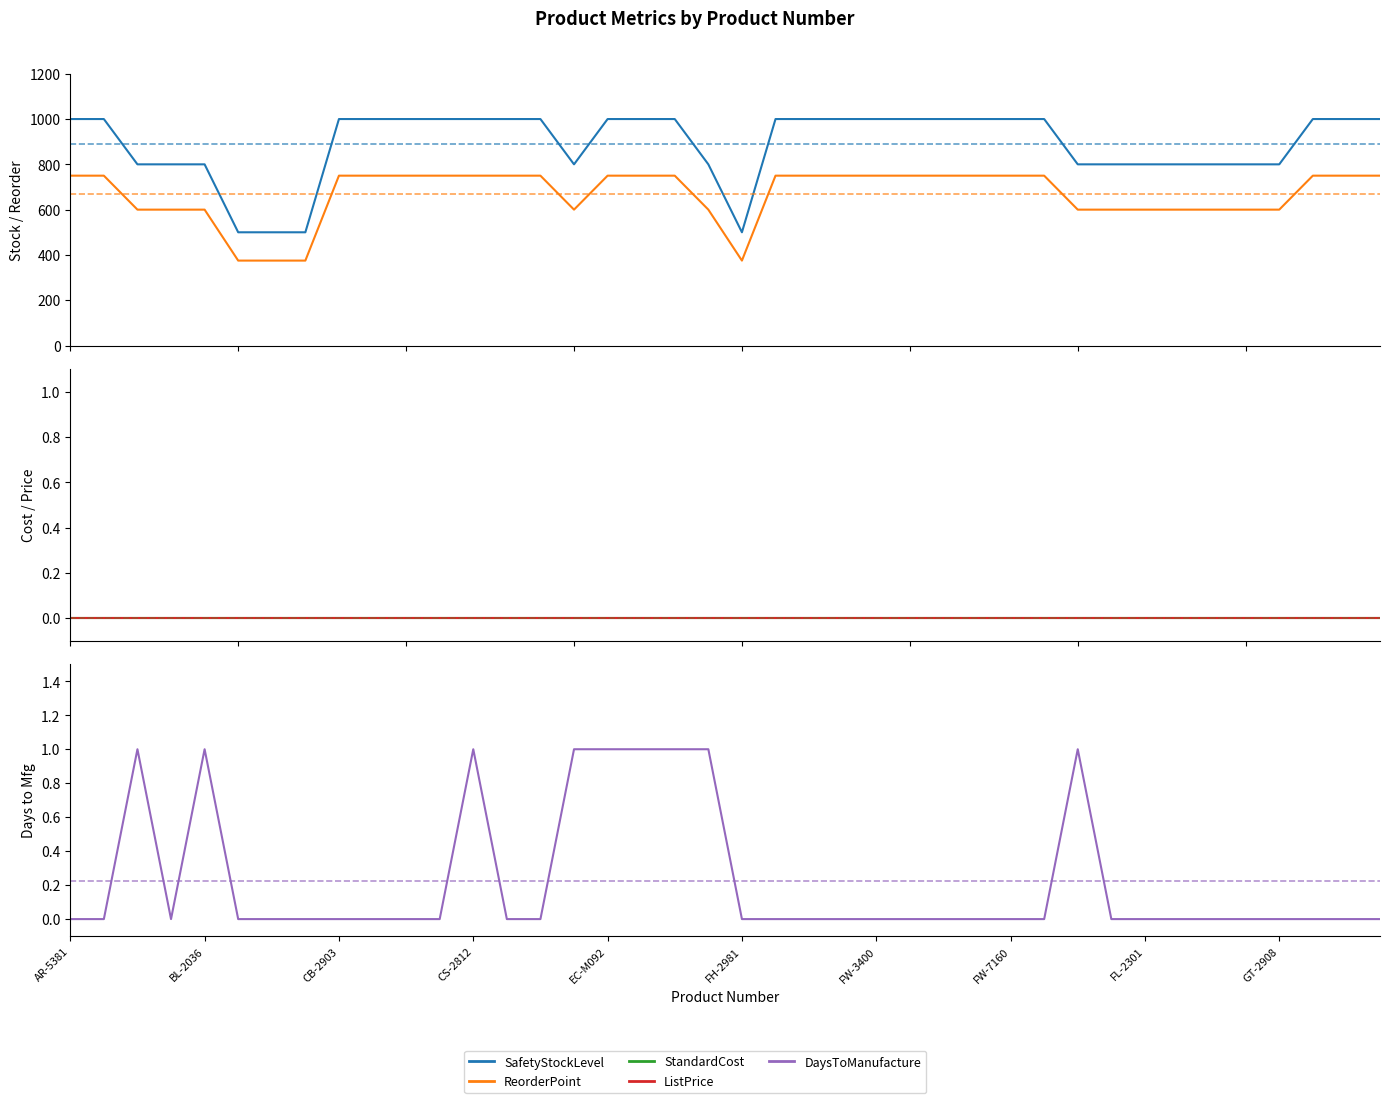

What is the total value across all series at 10?

1750